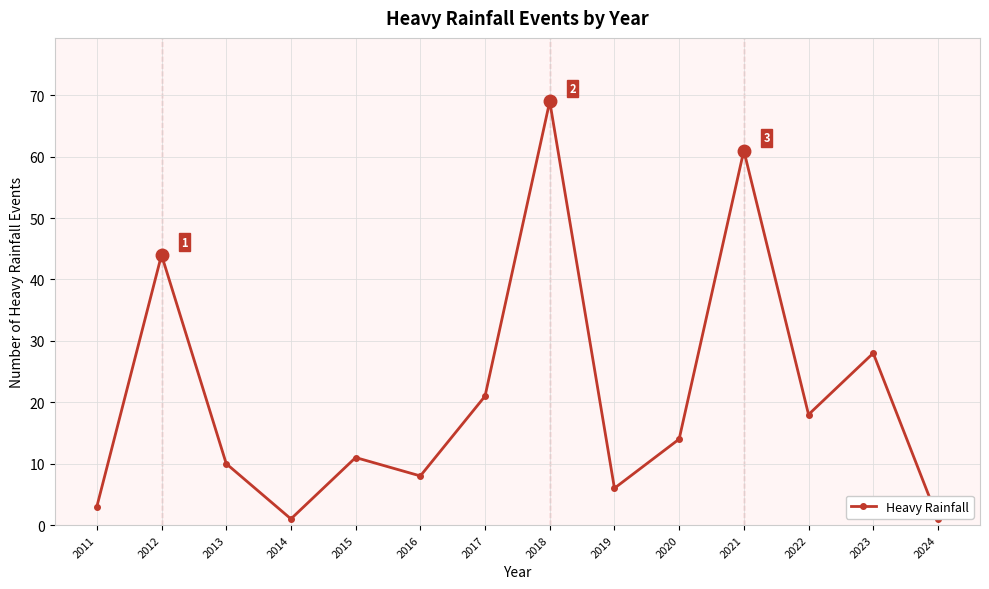

What is the minimum value shown in the chart?

1